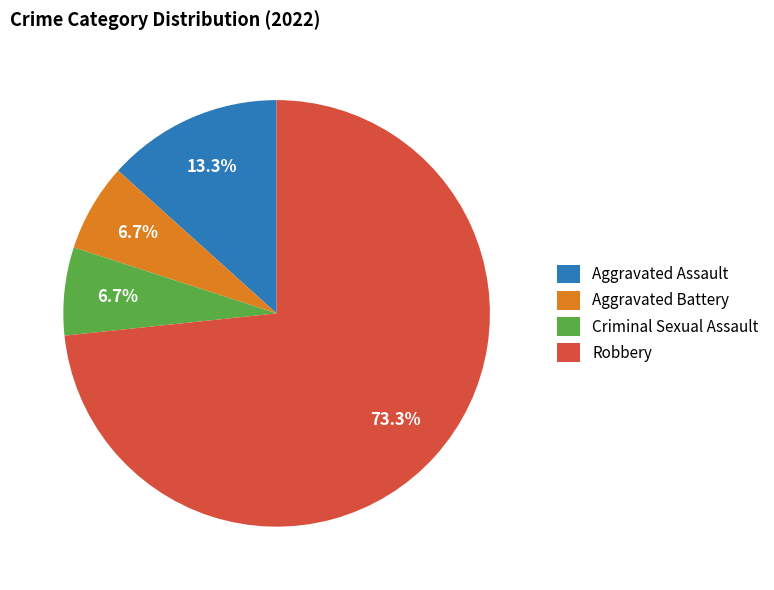

Count the number of slices in the pie.

4